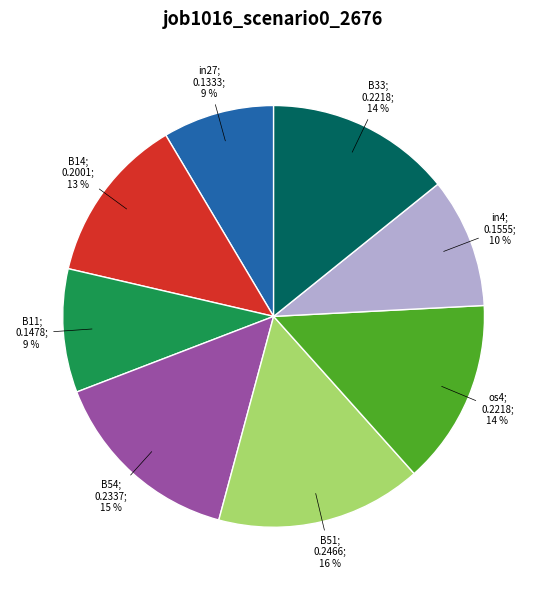

Does any single category account for the majority?

No